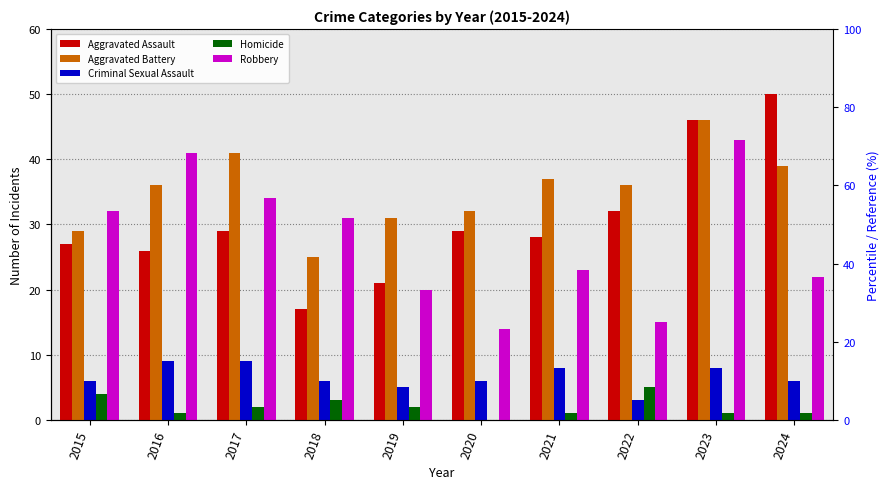

What is the approximate value of Homicide at 2016?

1